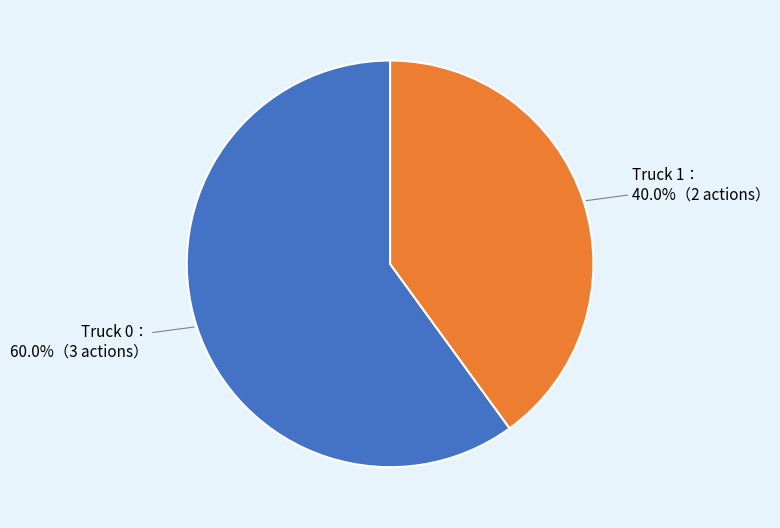

Is there any slice that represents more than half of the pie?

Yes